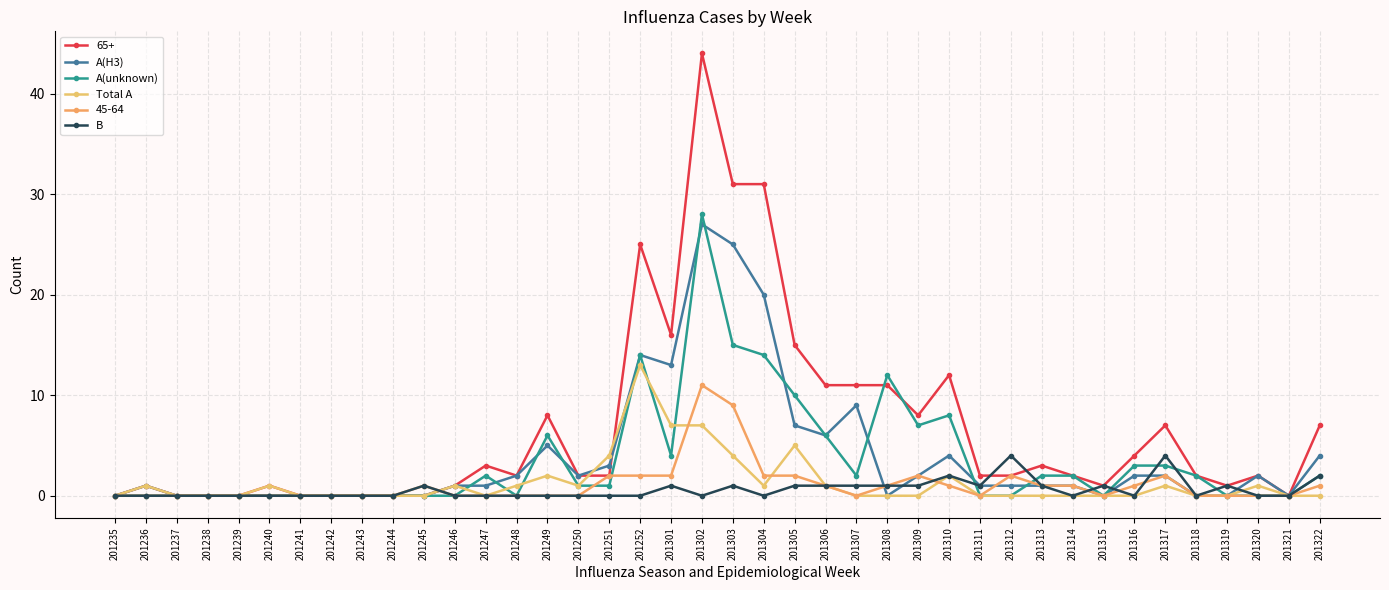

What are all the series names shown in the legend?

65+, A(H3), A(unknown), Total A, 45-64, B